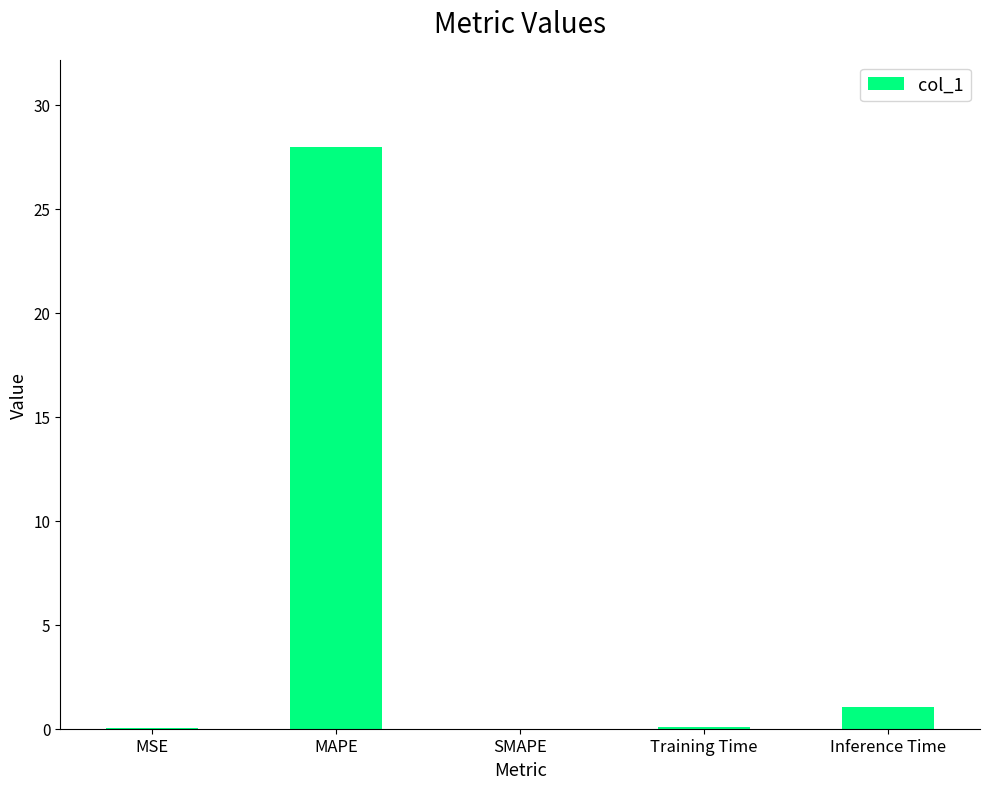

What is the change in value from SMAPE to Inference Time?

+1.1